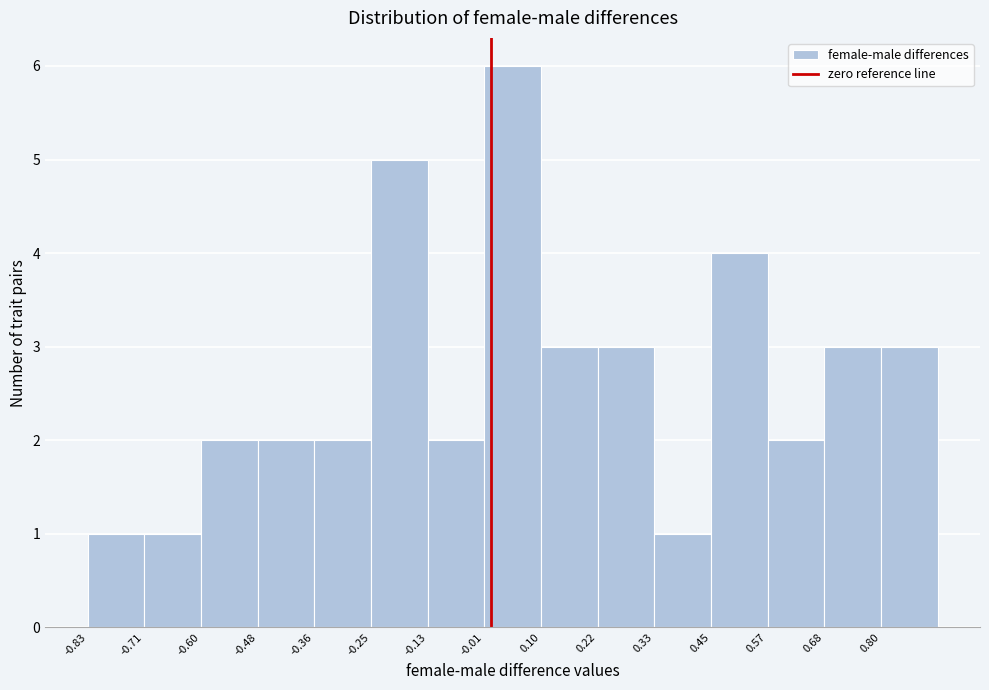

Which range on the x-axis has the tallest bar?

-0.02 to 0.10